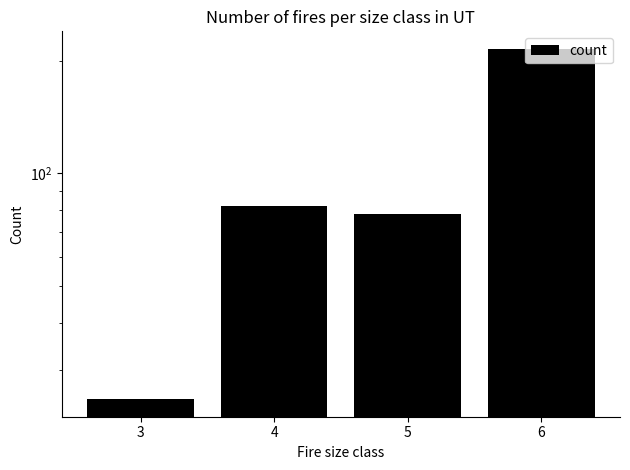

What is the ratio of the value at 4 to the value at 5?

1.1